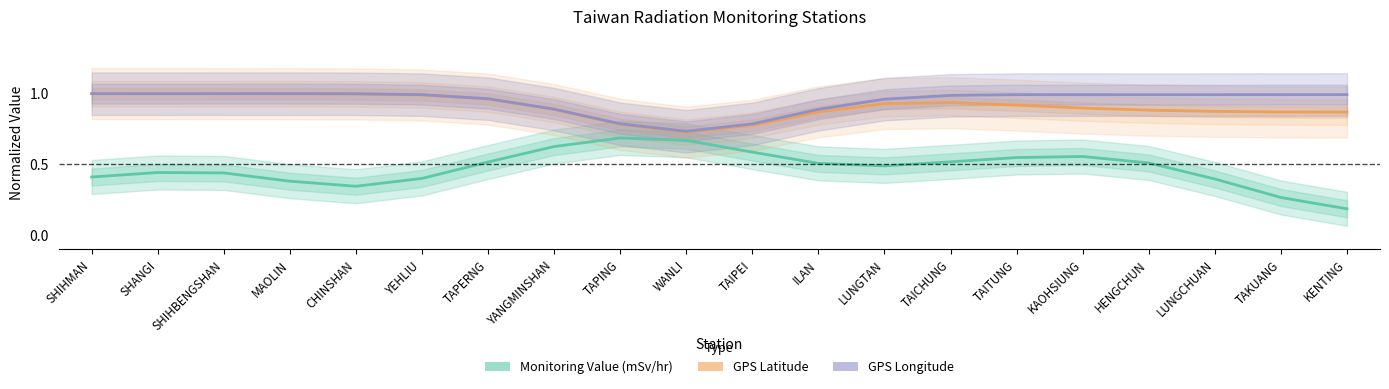

How many lines are shown in the chart?

3